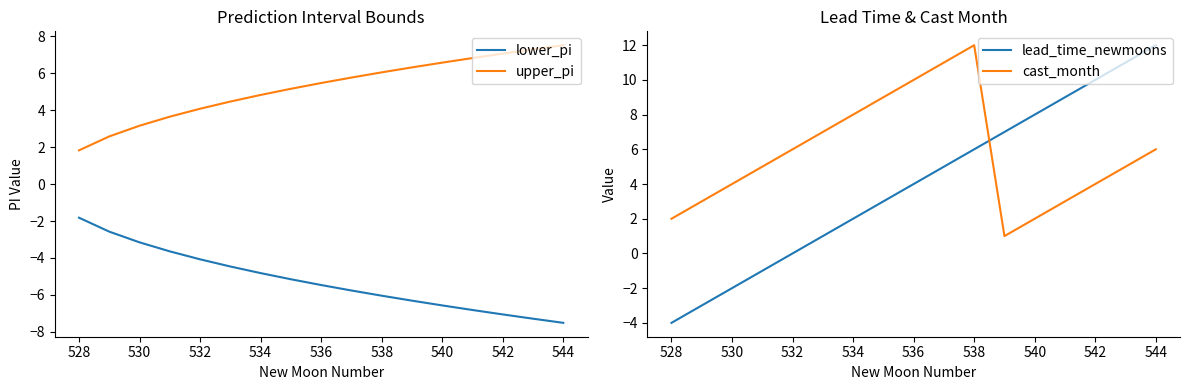

Where is upper_pi nearest to the value 4?

532